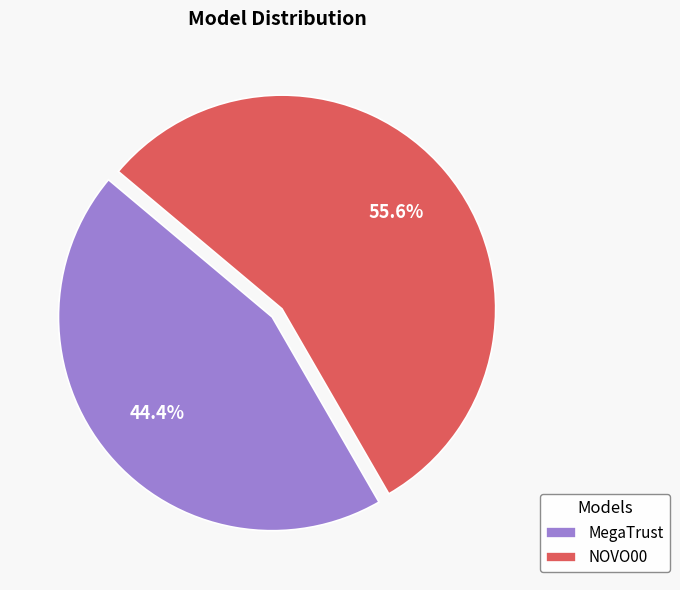

True or false: NOVO00 accounts for 56% of the total.

True